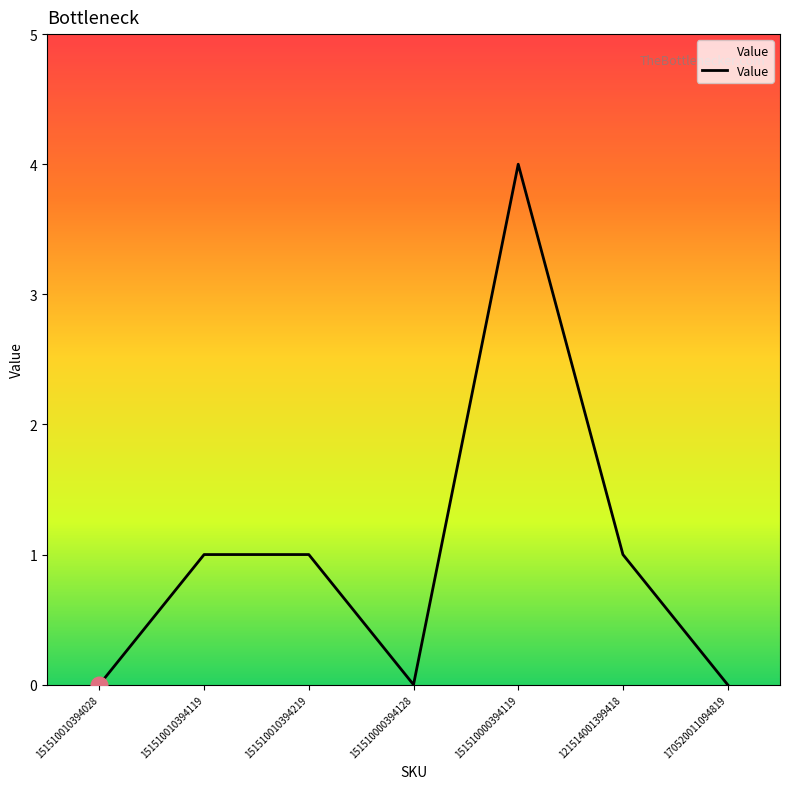

What is the average value?

1